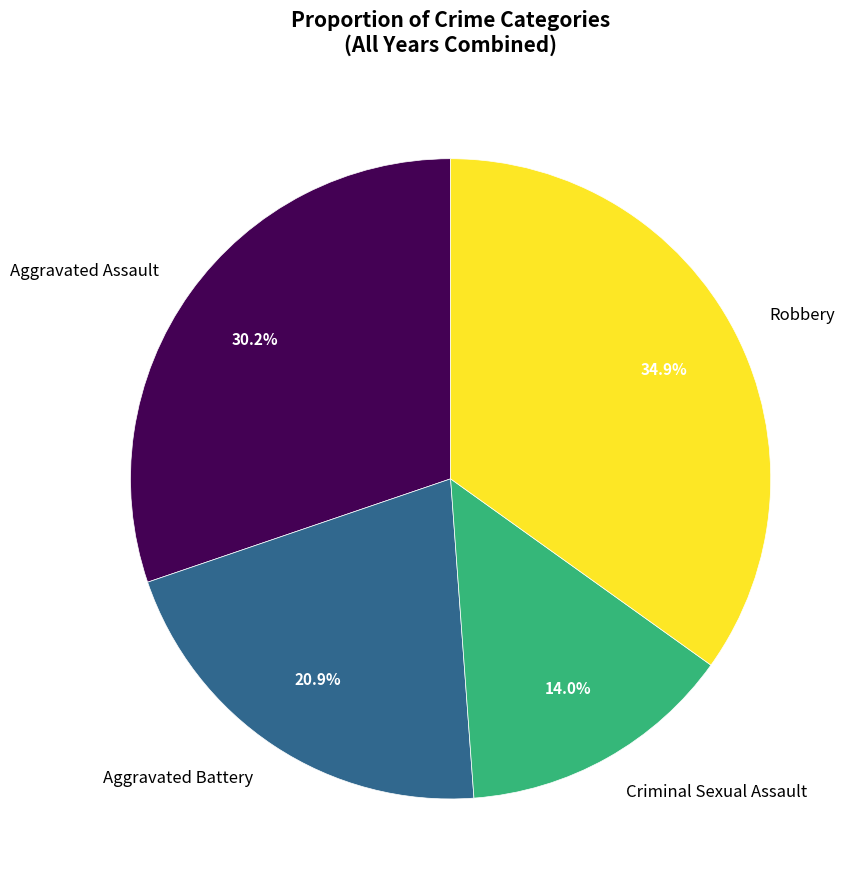

What portion of the pie excludes Criminal Sexual Assault?

86.0%